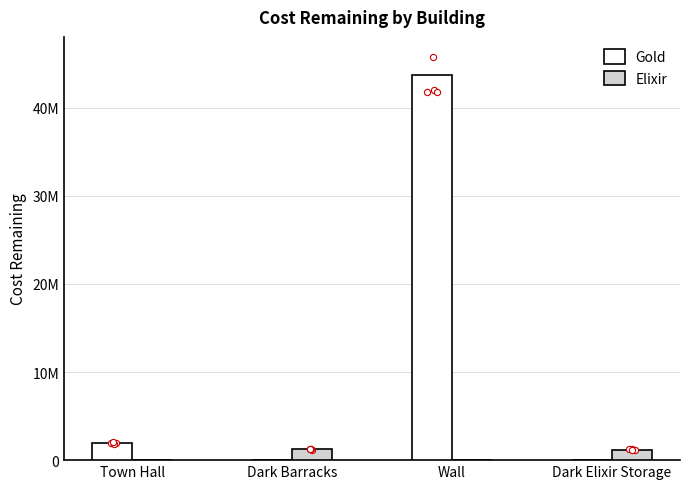

Which series has the largest Y range (max minus min)?

Gold